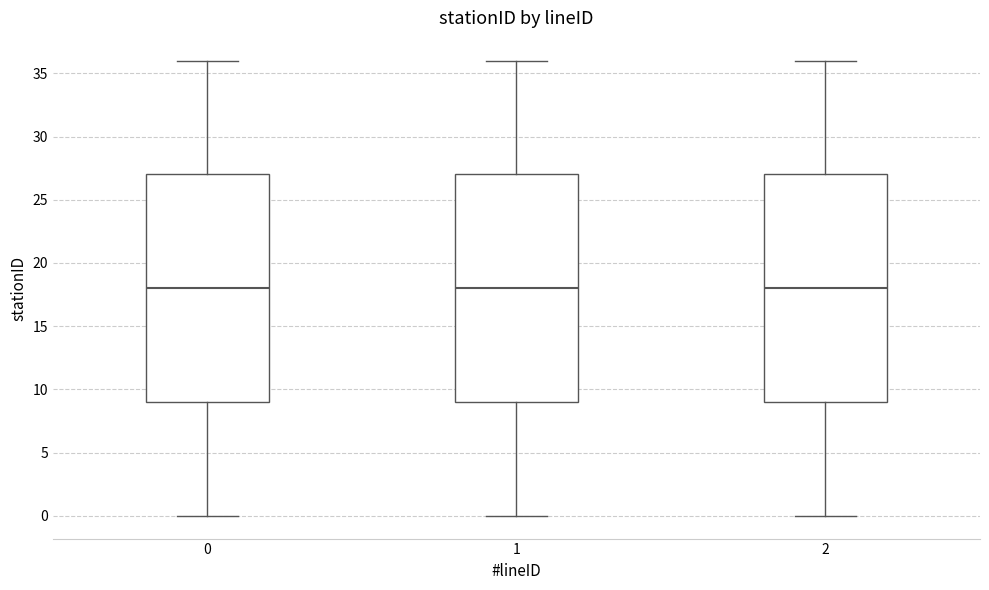

Where does the upper whisker of the box at x = 0 end on the y-axis? The values are not printed on the chart, so give them approximately, as read against the axis.

36